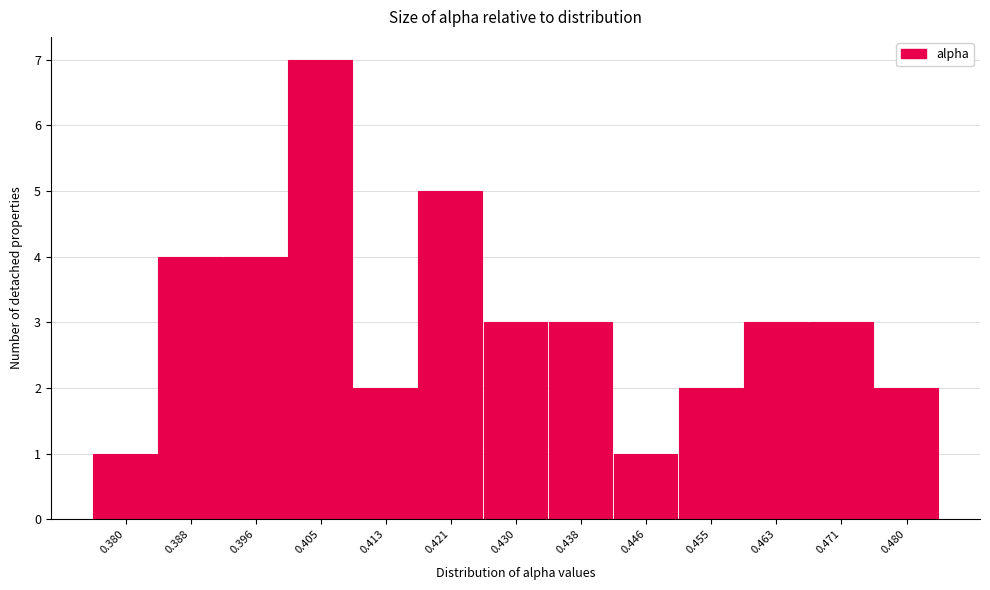

Reading left to right, what are all the values shown in this chart?

0.380=1	0.388=4	0.396=4	0.405=7	0.413=2	0.421=5	0.430=3	0.438=3	0.446=1	0.455=2	0.463=3	0.471=3	0.480=2